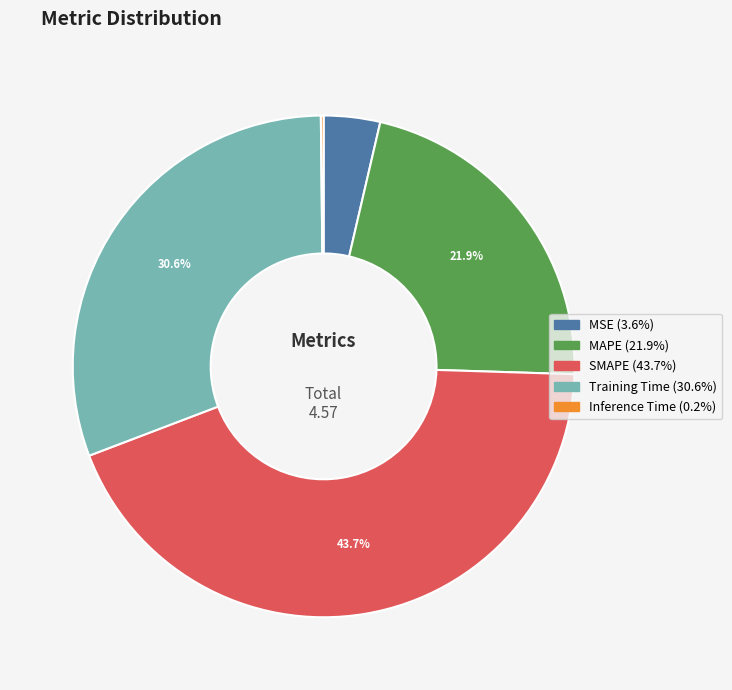

Is there a majority slice in this chart?

No